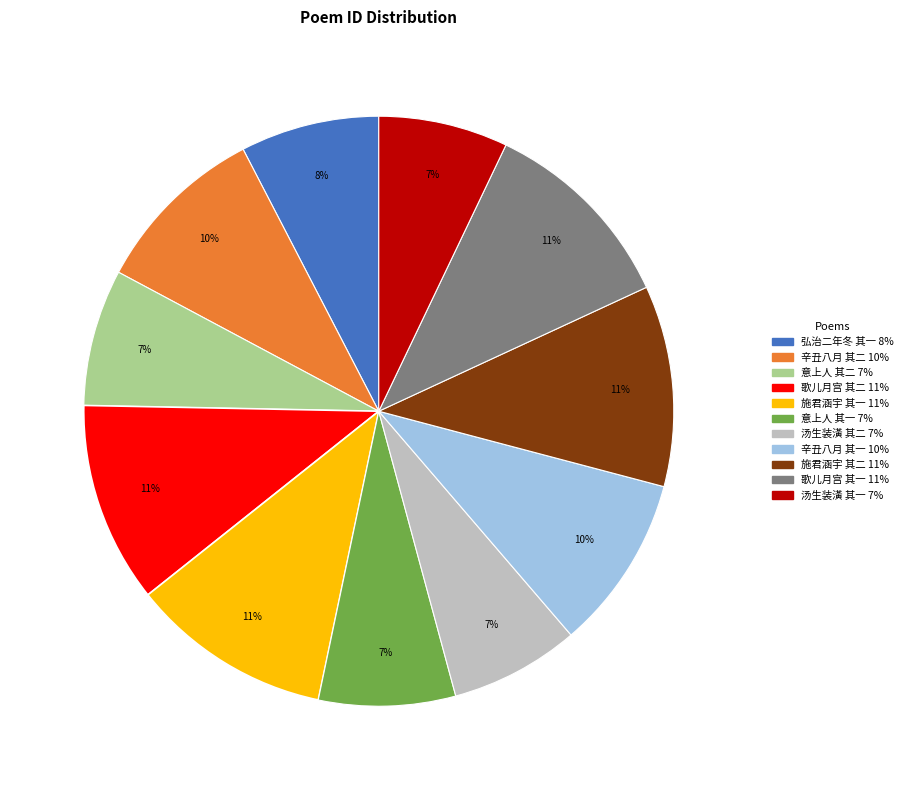

Is there a majority slice in this chart?

No